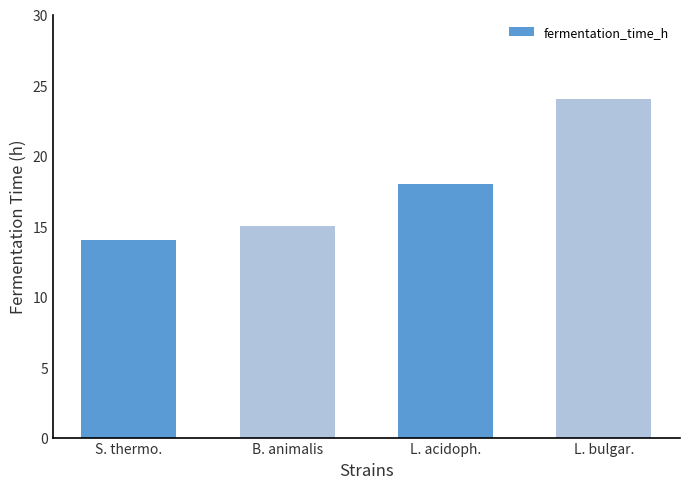

Rank the categories by value from lowest to highest.

S. thermo., B. animalis, L. acidoph., L. bulgar.